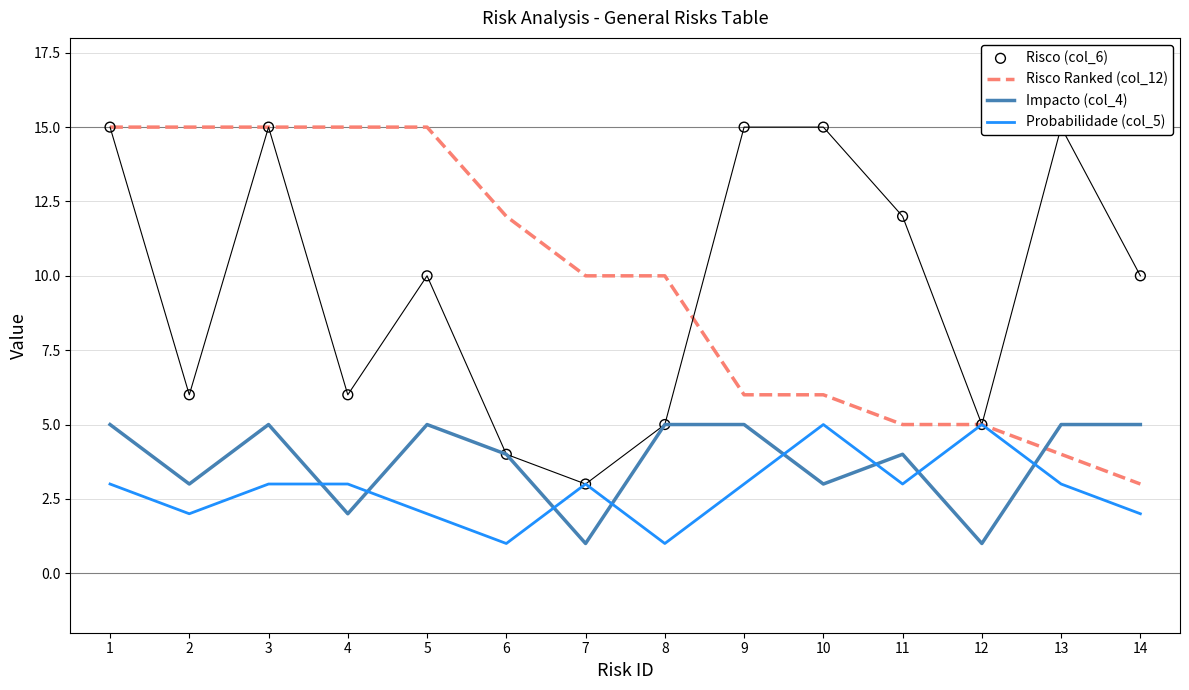

Which series has the largest total across all categories?

Risco Ranked (col_12)